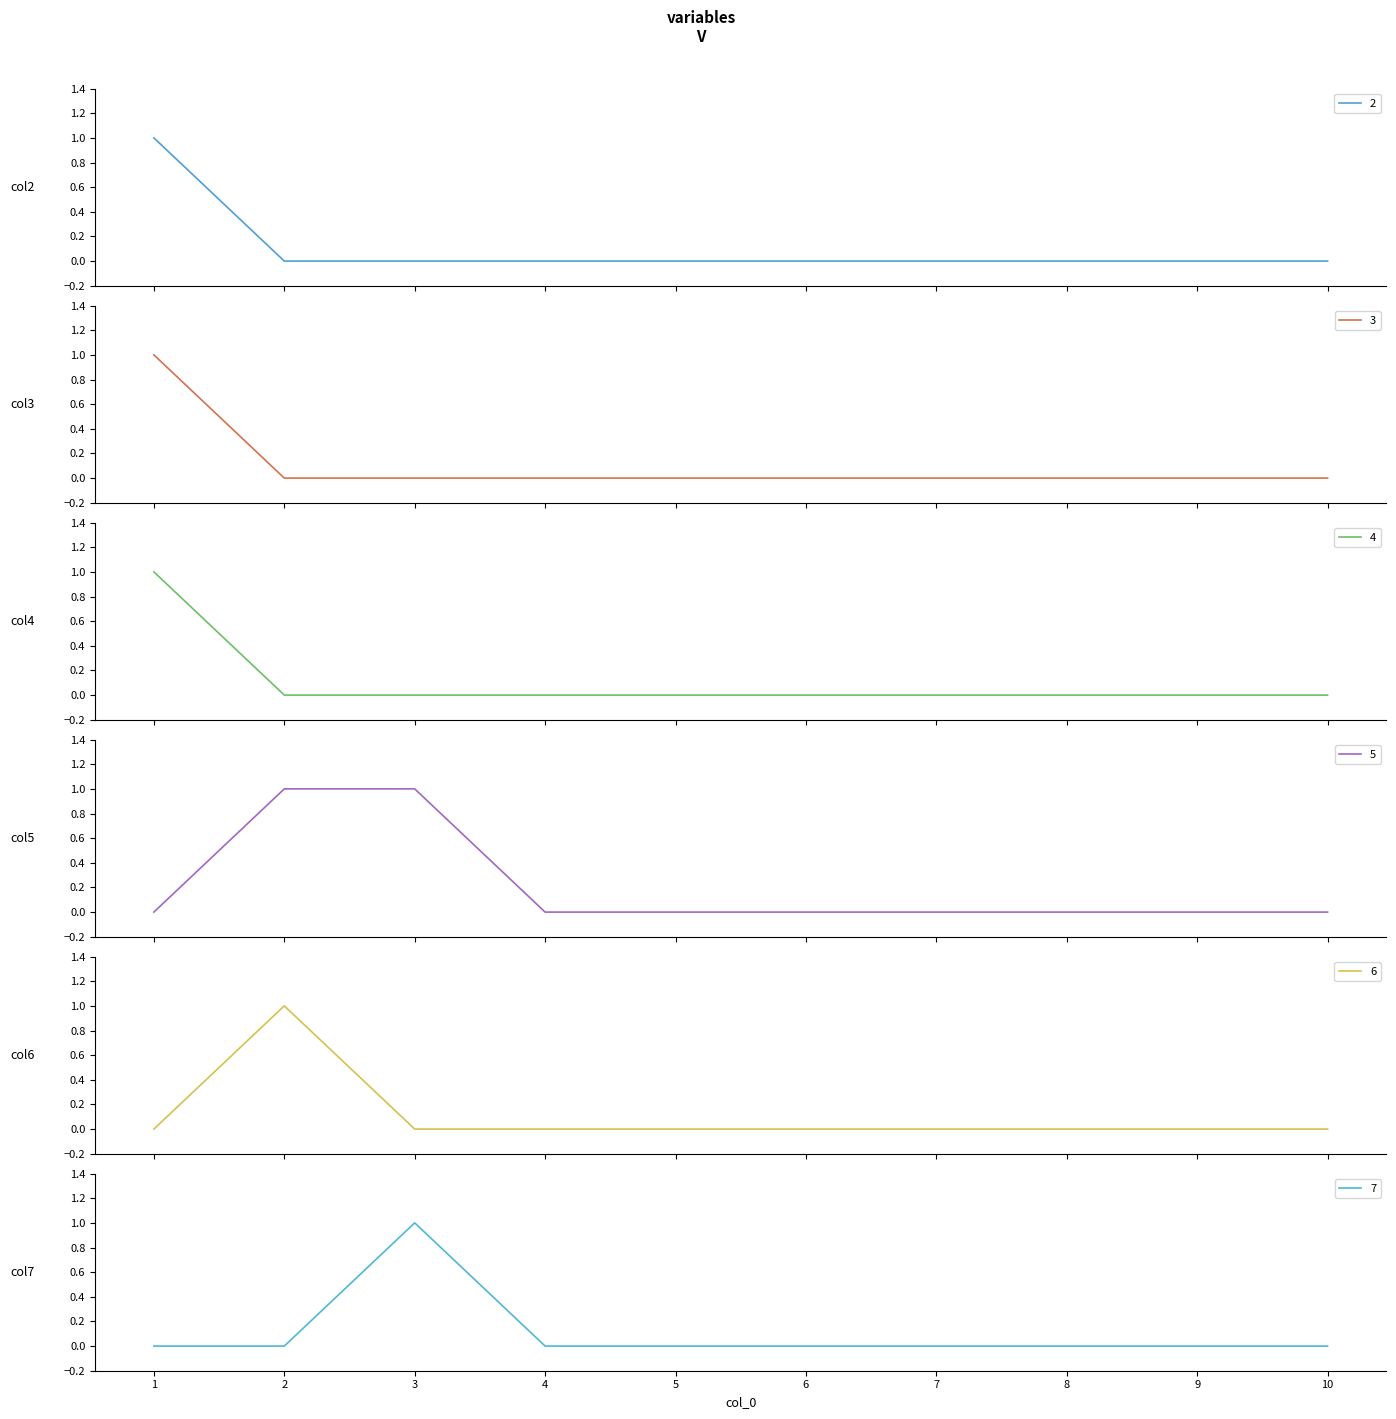

What is the spread (max minus min) of values at 3?

1